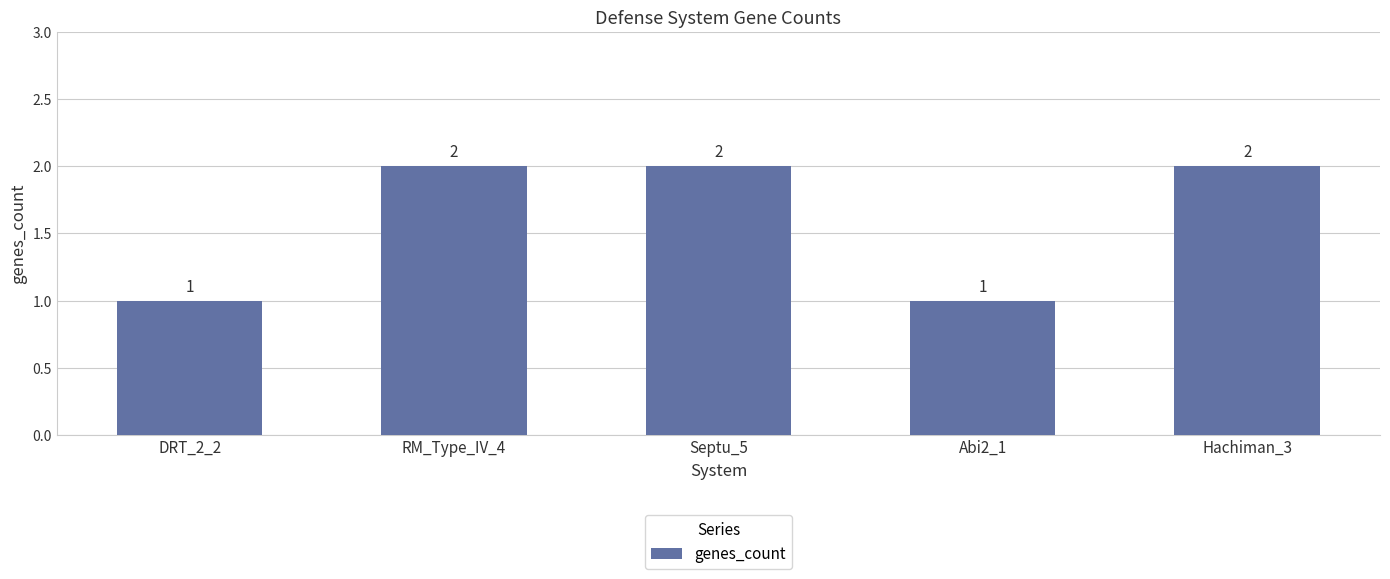

The chart shows a value of 3 at Septu_5. True or false?

False